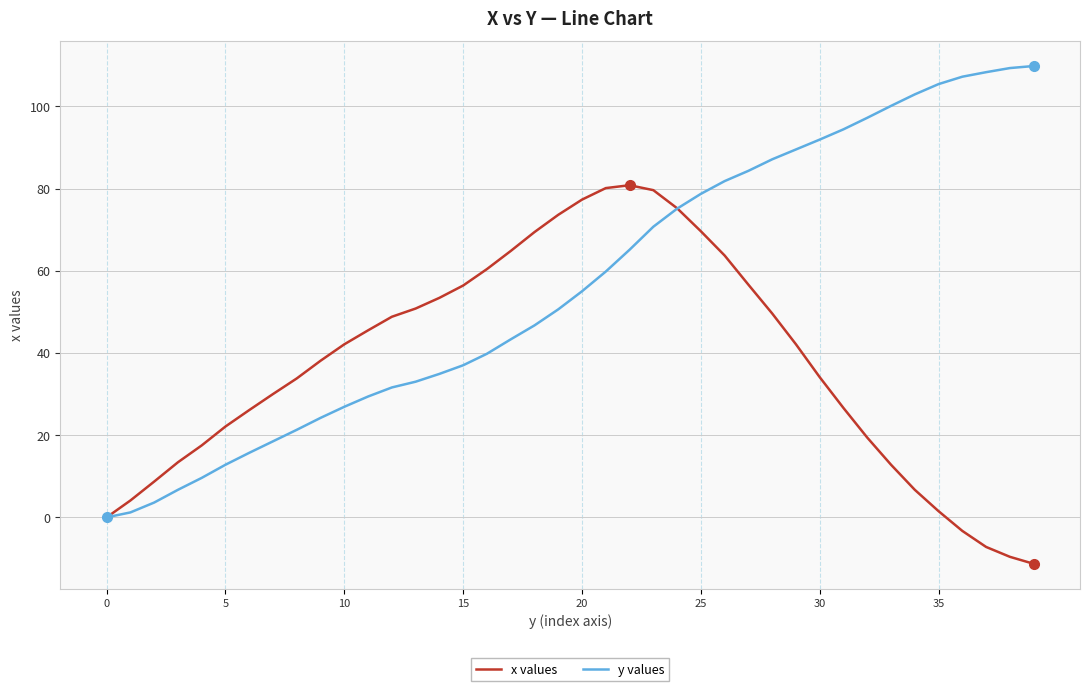

Rank the series by their maximum value, from lowest to highest.

x values, y values